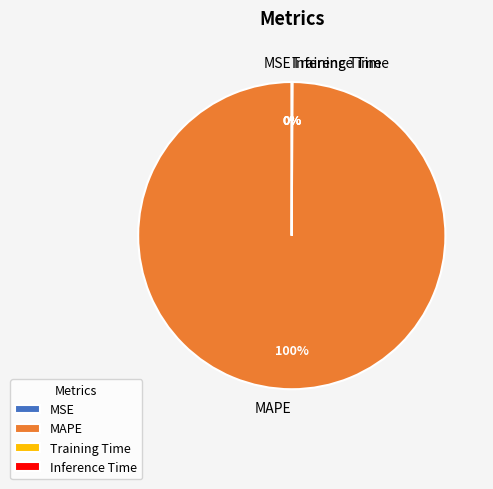

To the nearest percent, what is the average slice percentage?

25%